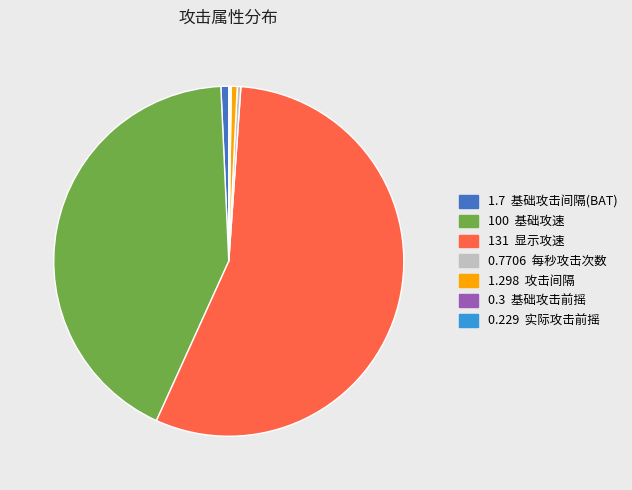

Is there a majority slice in this chart?

Yes